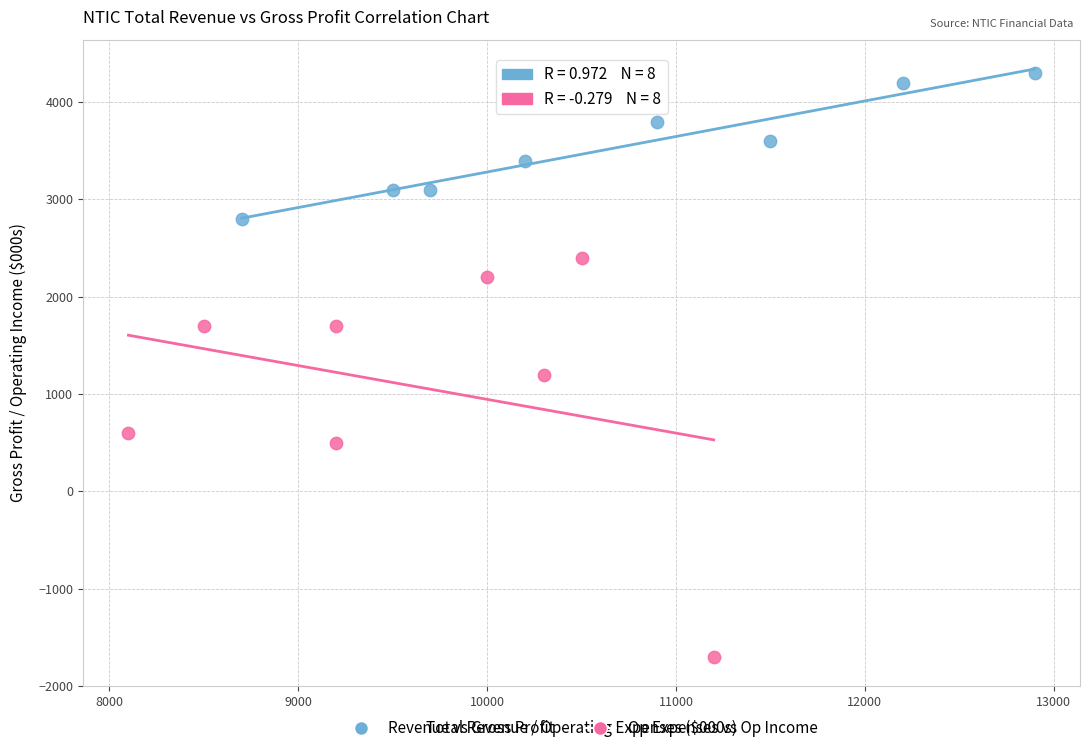

Which series has the widest spread of Y values?

Op Expenses vs Op Income